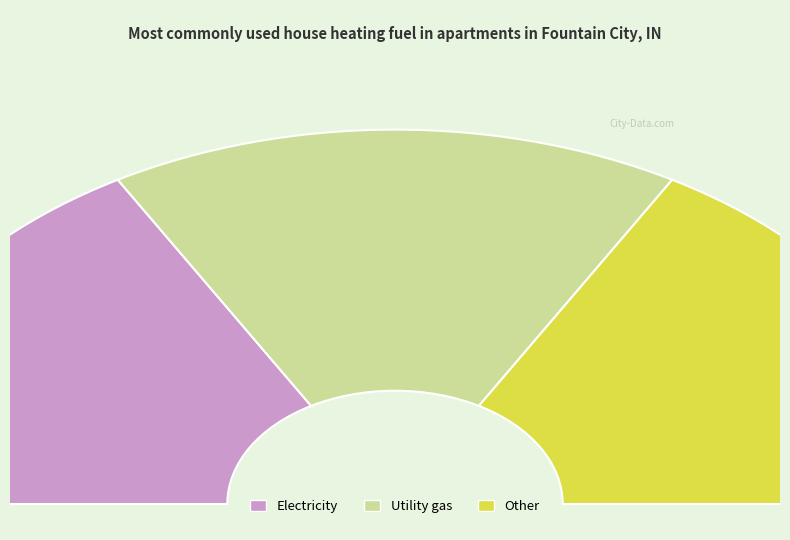

Is it true that 20151001T152910 is 44% of the pie?

False